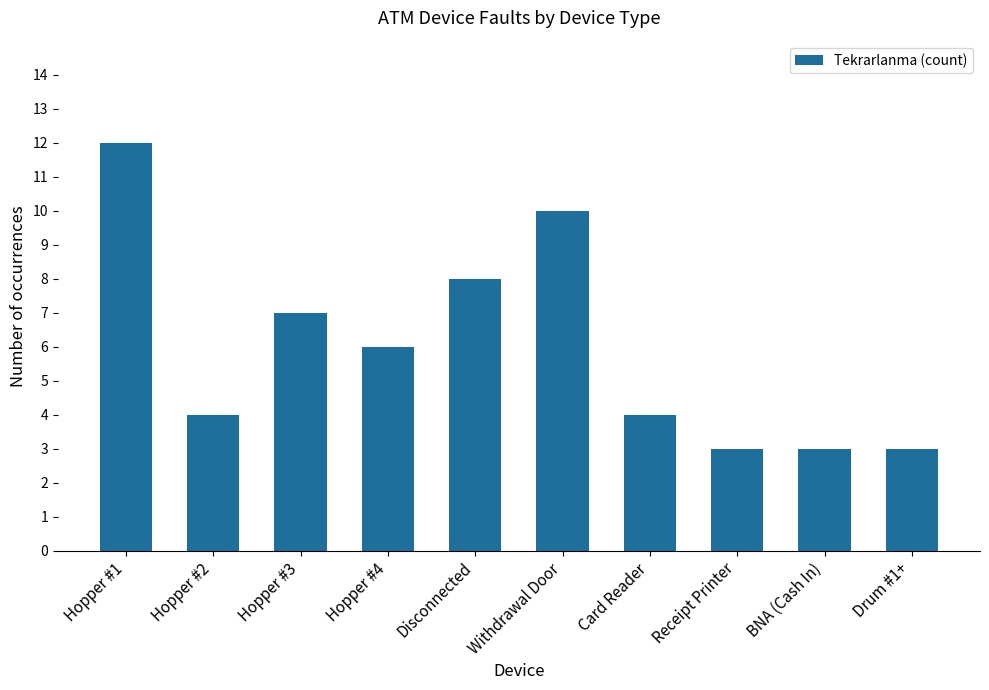

Approximately how many times larger is the value at Hopper #4 compared to BNA (Cash In)?

2.0